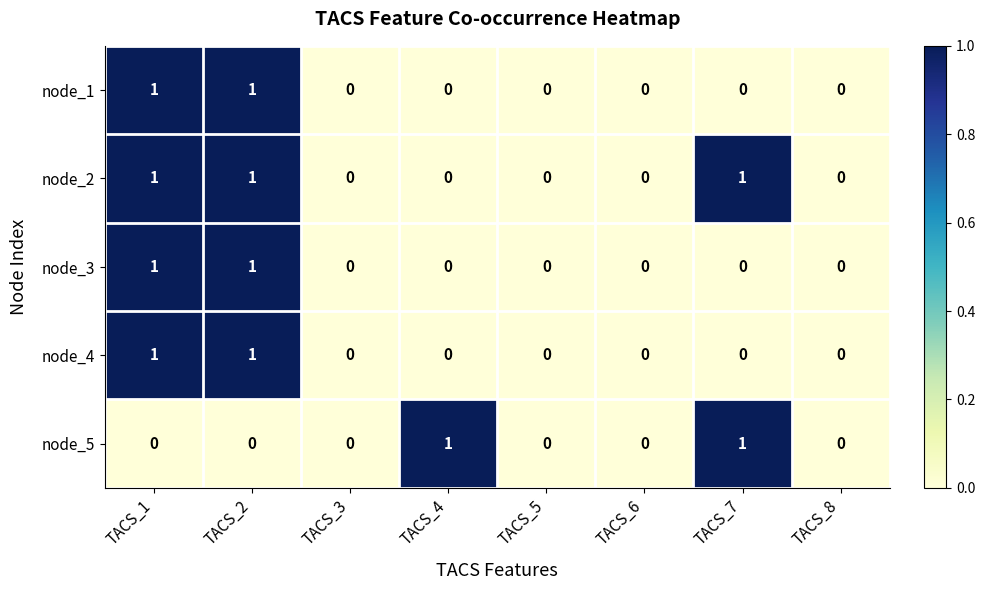

Which series changed the most between TACS_4 and TACS_6?

node_5